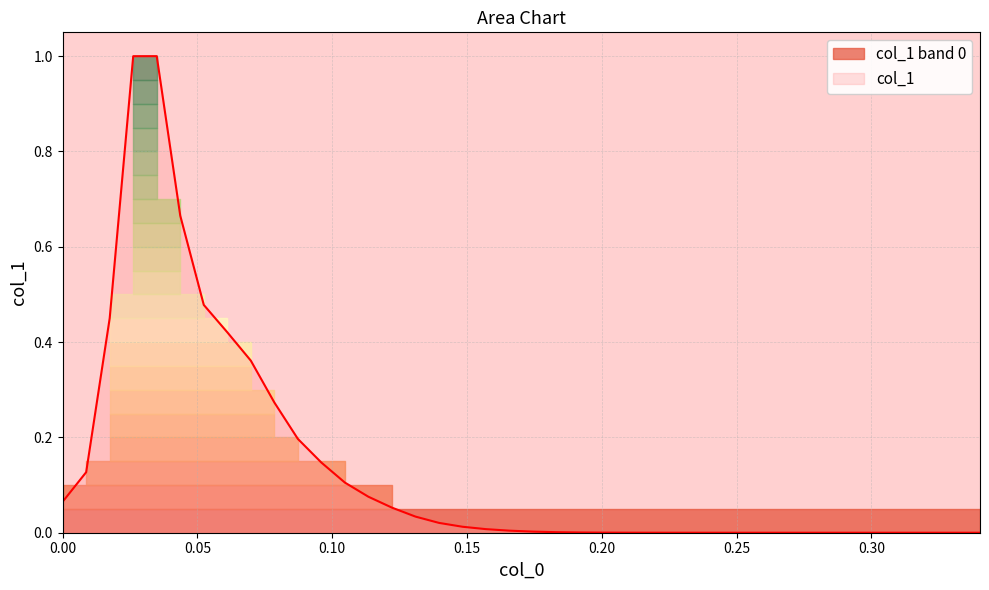

What is the label of the 3rd point from the right?

0.3228859116189512